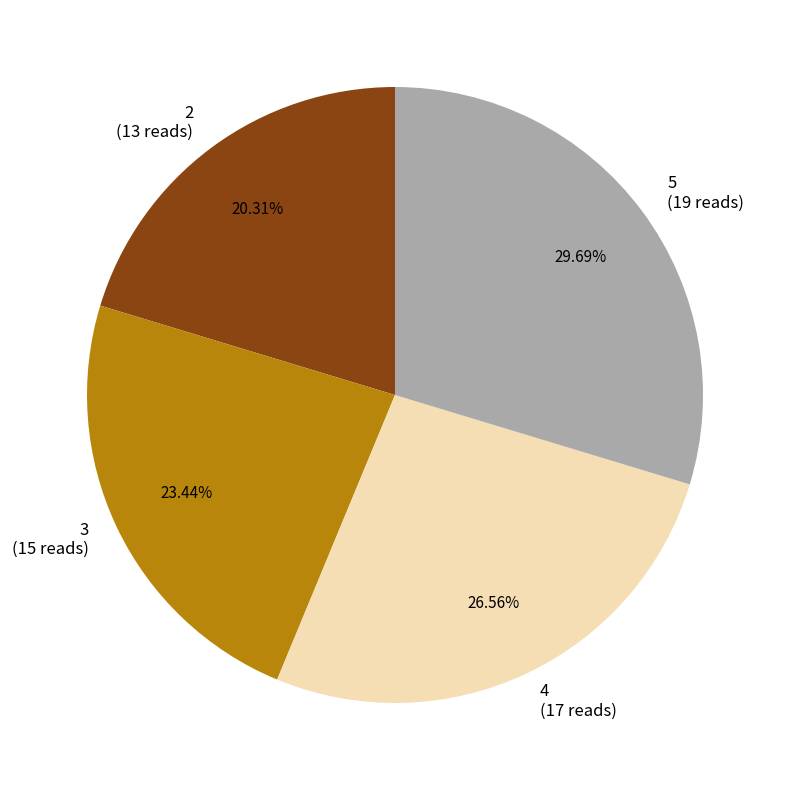

How many segments does this pie chart have?

4